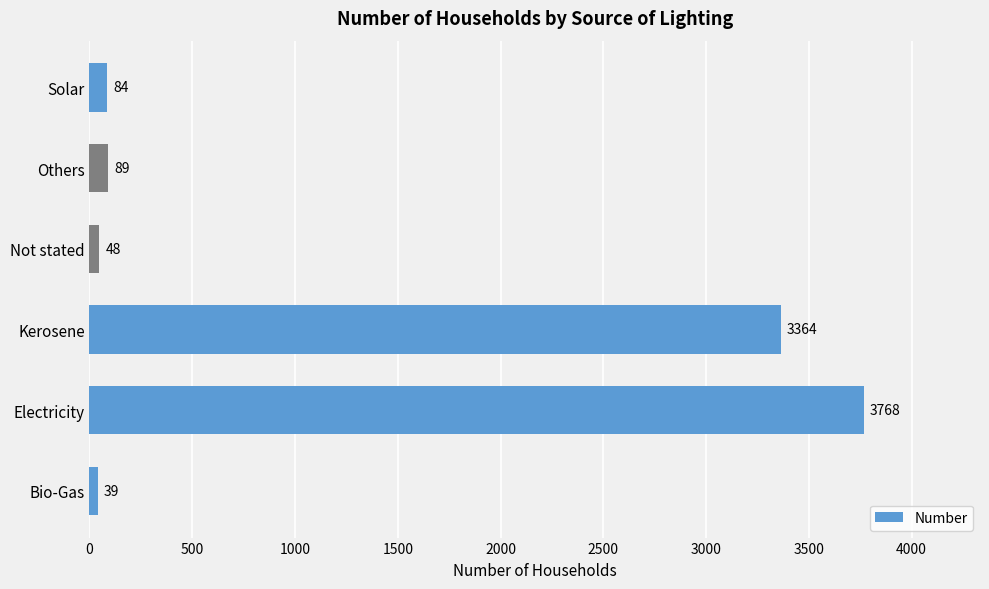

What is the greatest value displayed?

3768